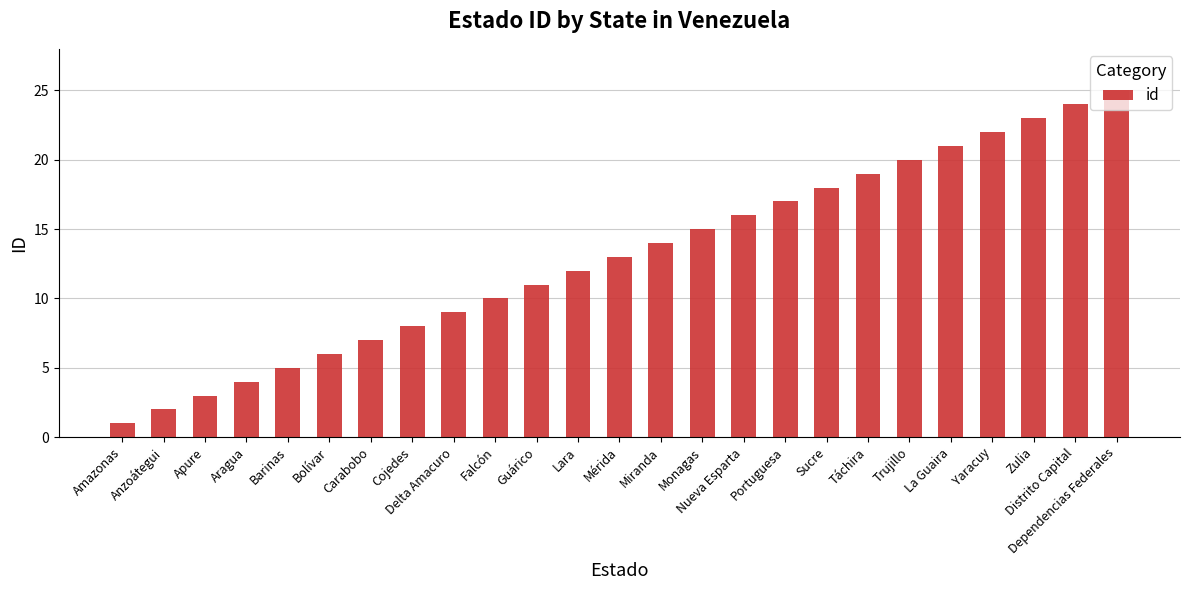

Reading left to right, list all the values displayed in this chart.

1	2	3	4	5	6	7	8	9	10	11	12	13	14	15	16	17	18	19	20	21	22	23	24	25